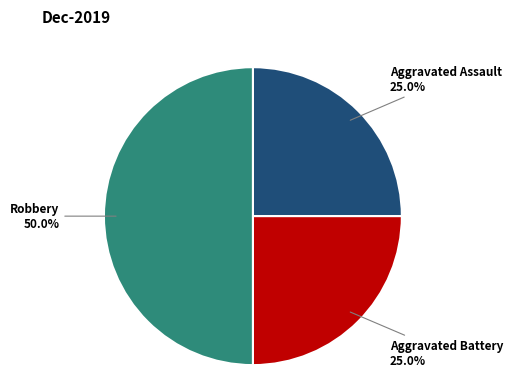

How many slices are in this pie chart?

3